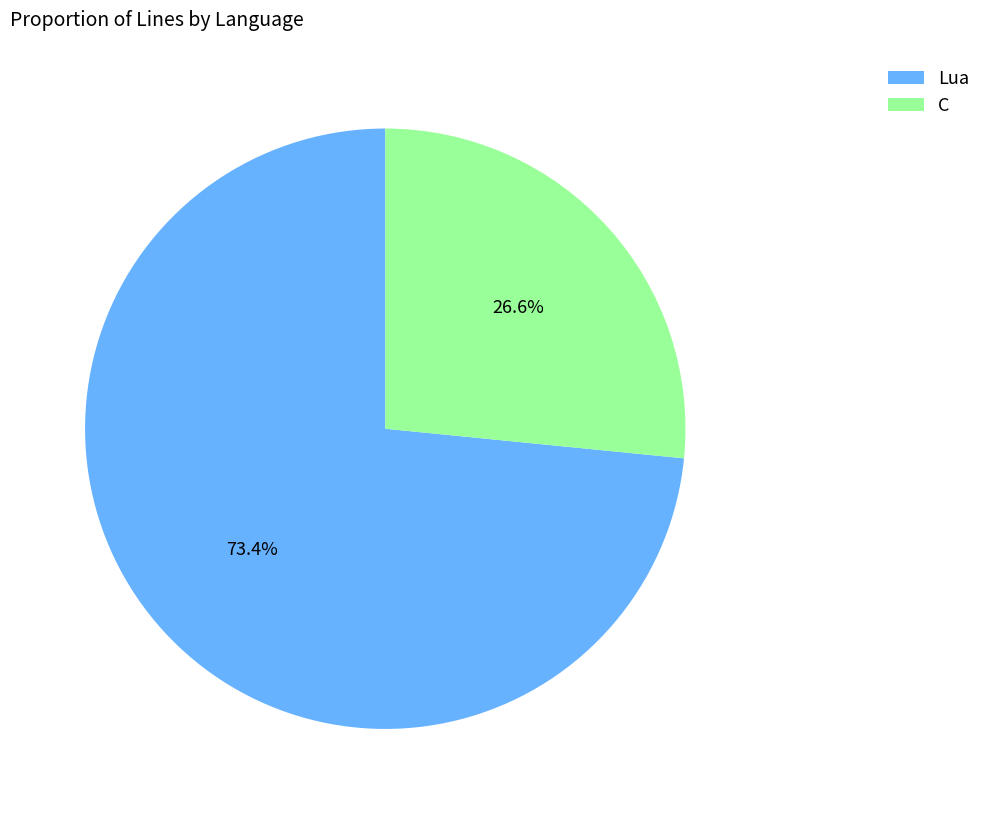

Is there a majority slice in this chart?

Yes